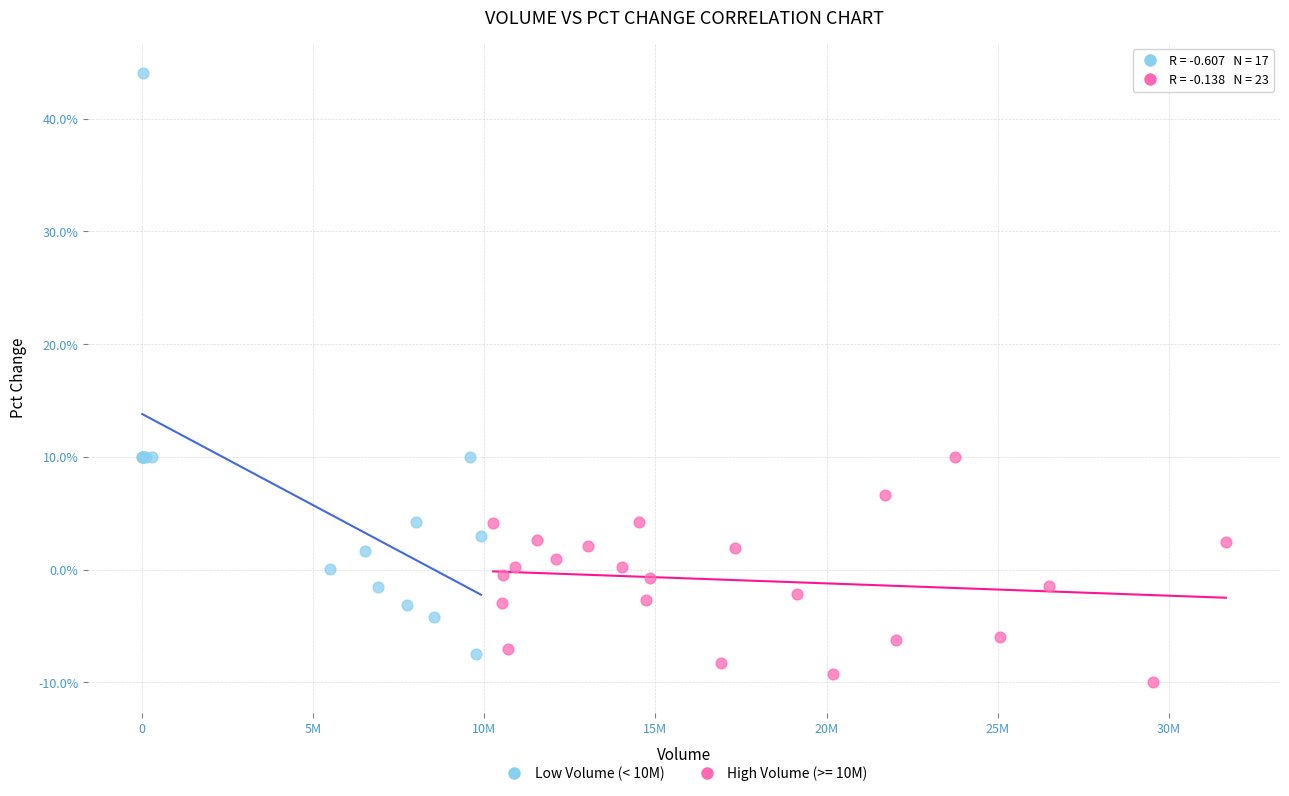

Which series reaches the maximum Y coordinate?

Low Volume (< 10M)